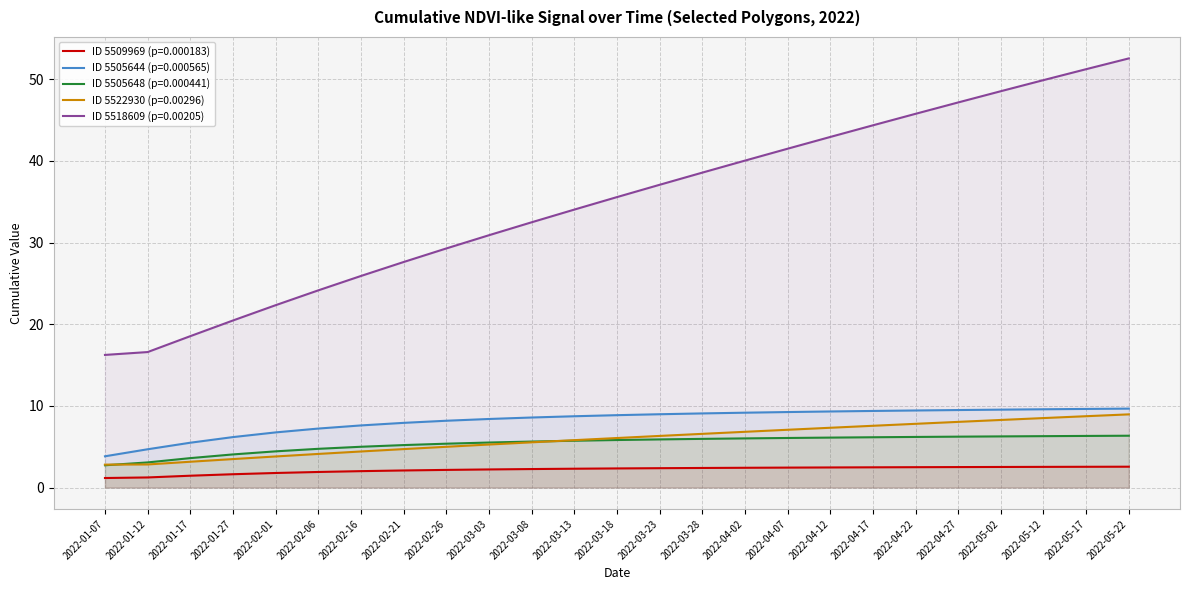

Between 2022-04-02 and 2022-04-07, which is larger?

2022-04-07